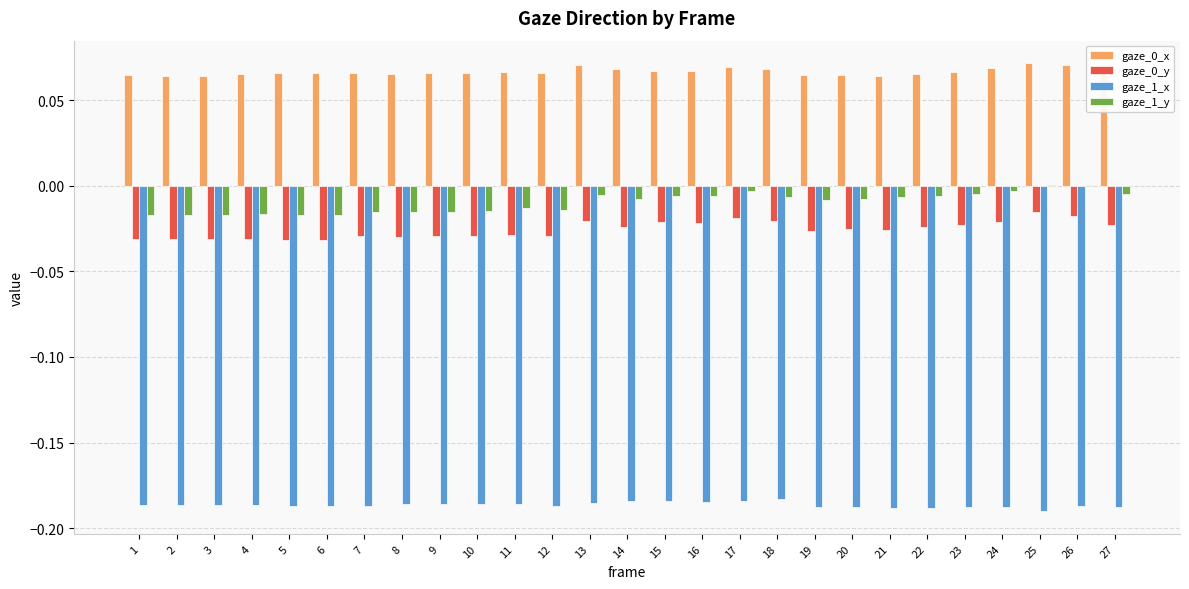

What is the sum of all gaze_0_y values?

-0.7